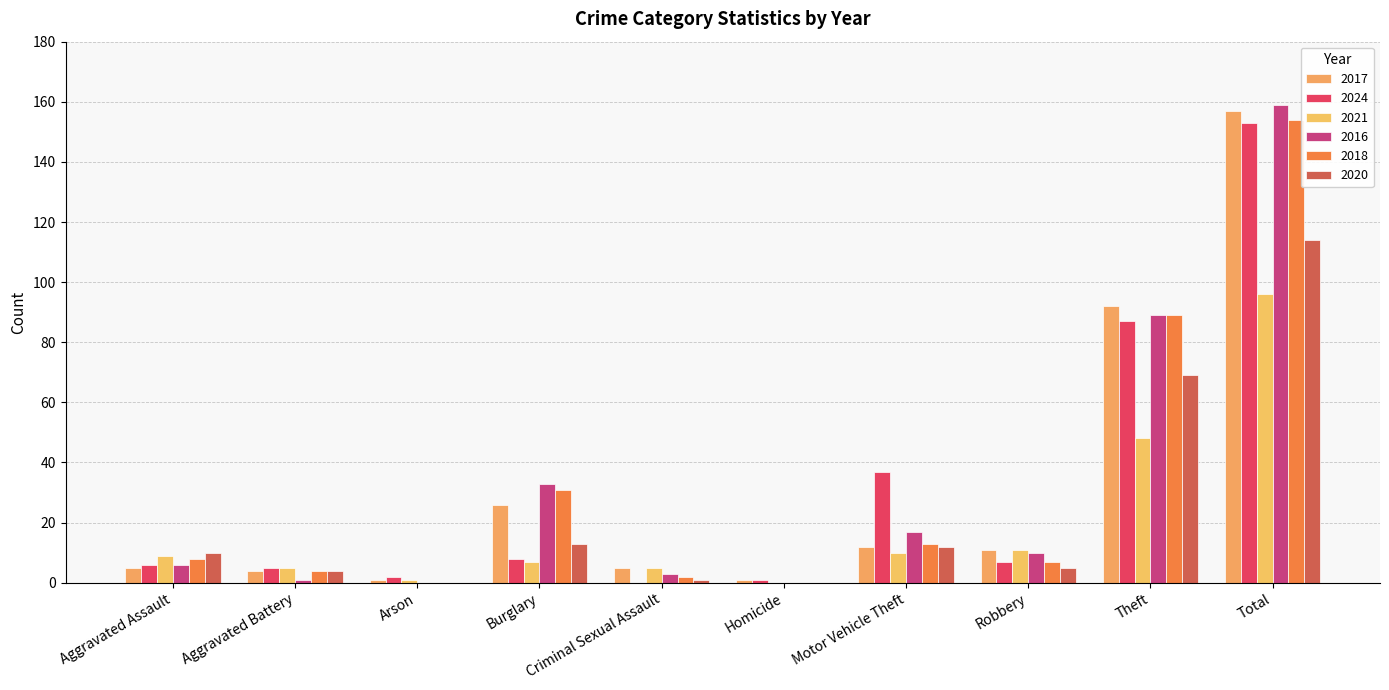

Which series has the widest spread of values?

2016